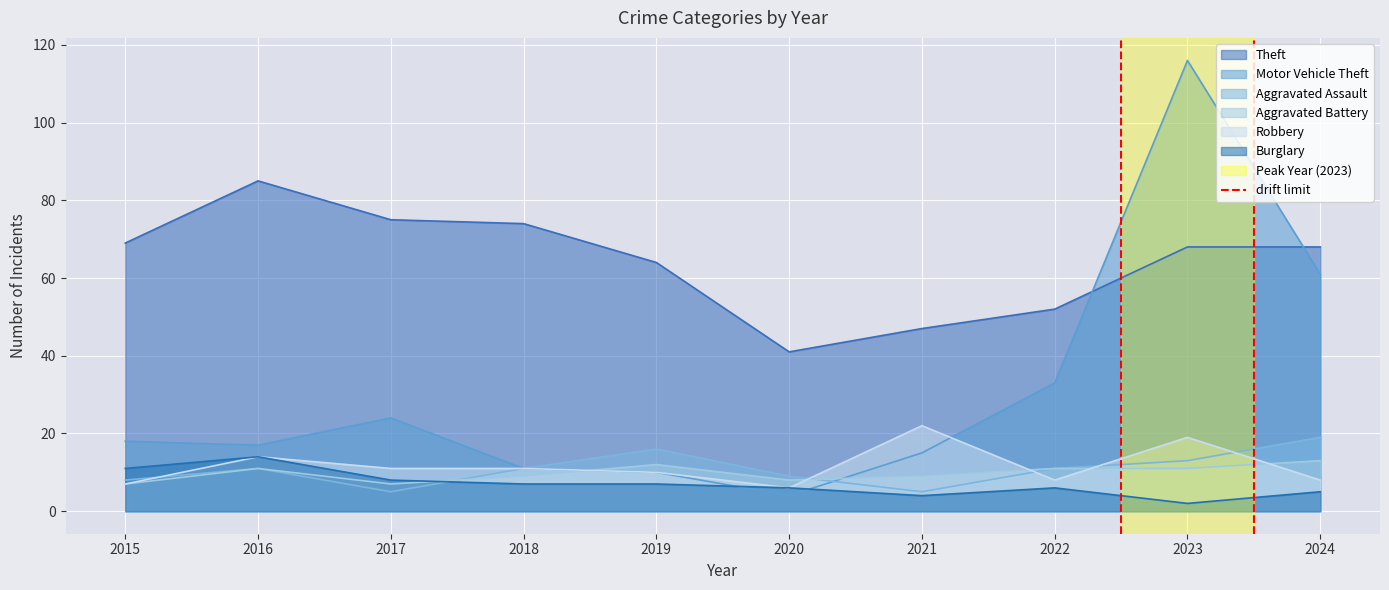

The Burglary series shows 20 at 2016. True or false?

False